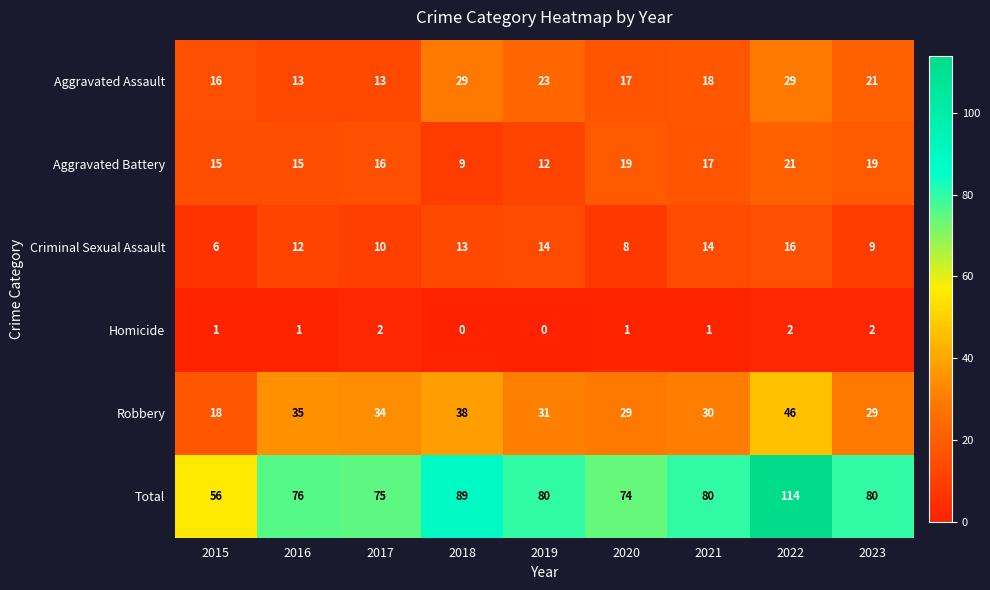

What is the average value of the Robbery series?

32